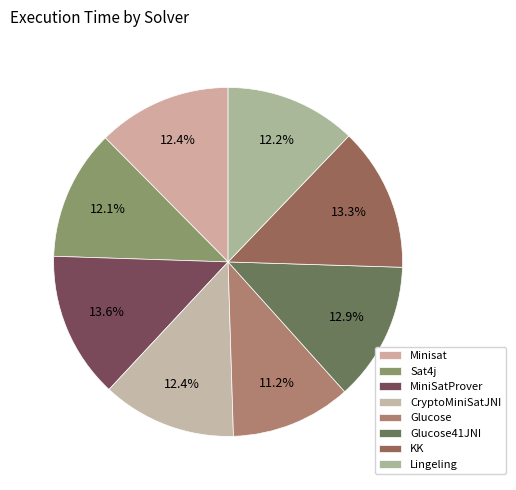

To the nearest percent, what is the difference between the KK and Lingeling slice percentages?

1%